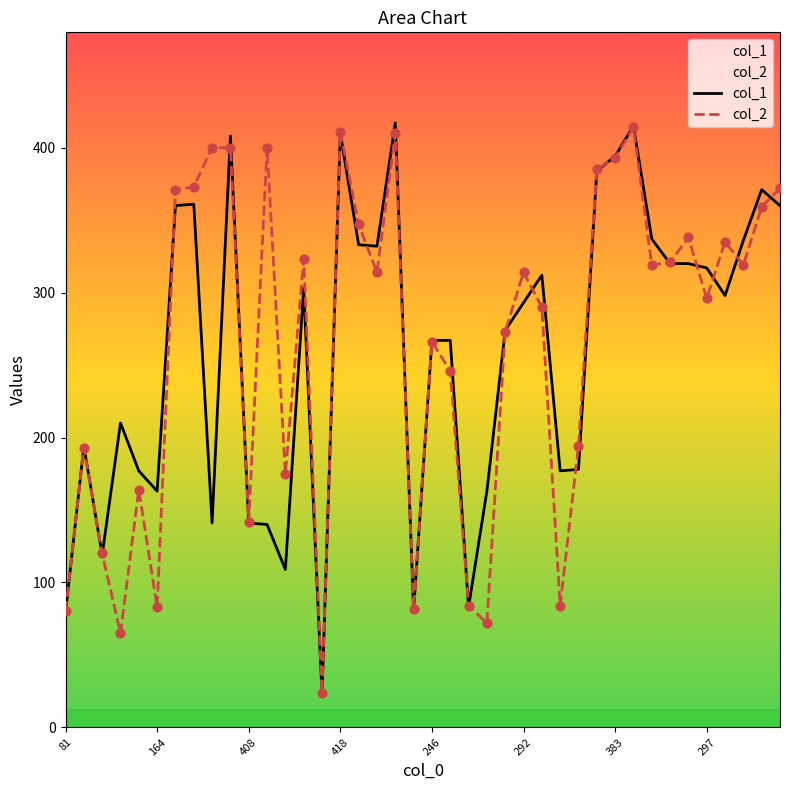

What are all the series names shown in the legend?

col_1, col_2